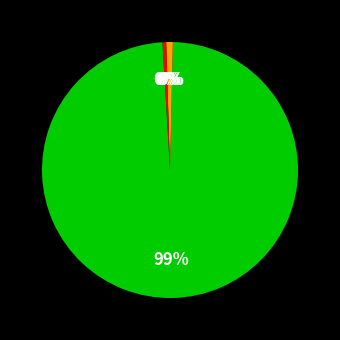

To the nearest percent, what is the average slice percentage?

20%